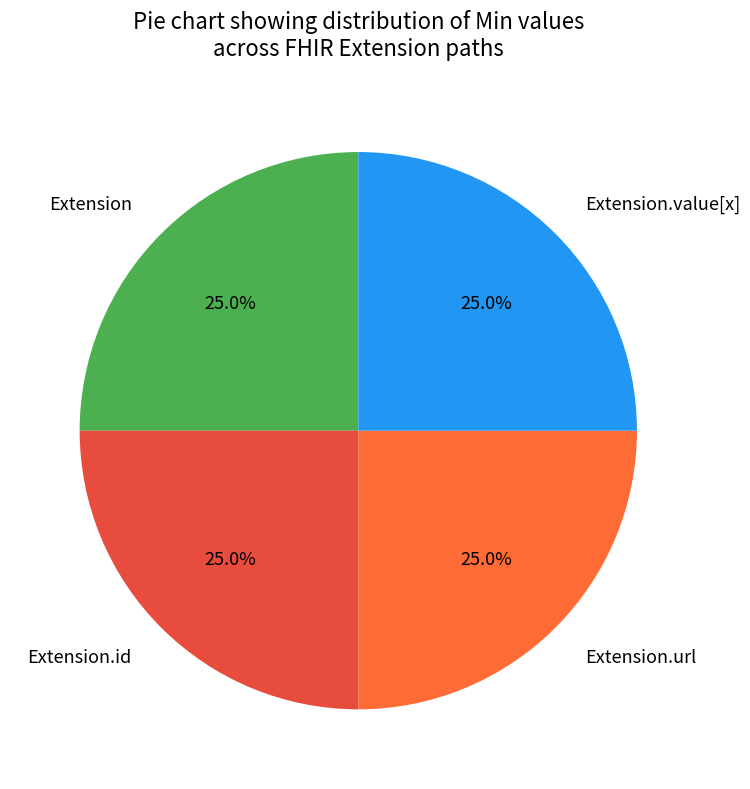

What percentage do Extension and Extension.id together represent?

50.0%